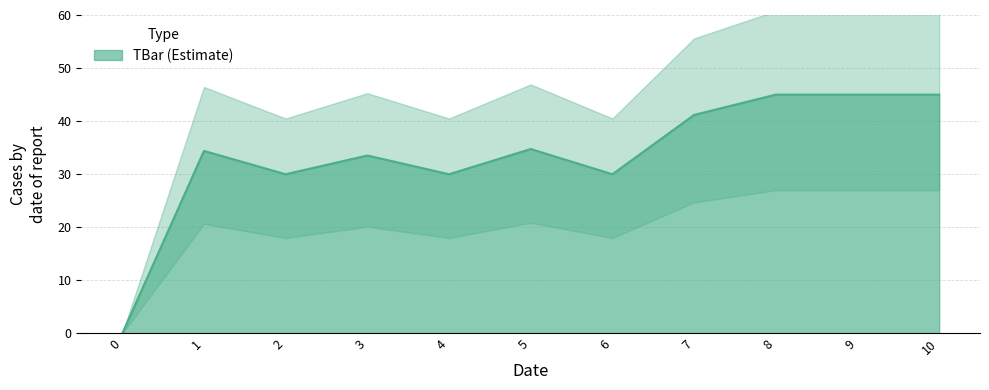

At which label is the value closest to 22?

2